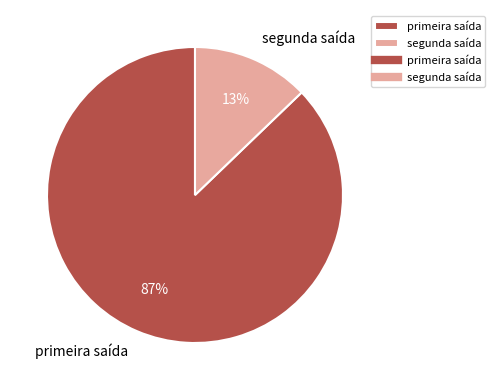

True or false: primeira saída accounts for 87% of the total.

True